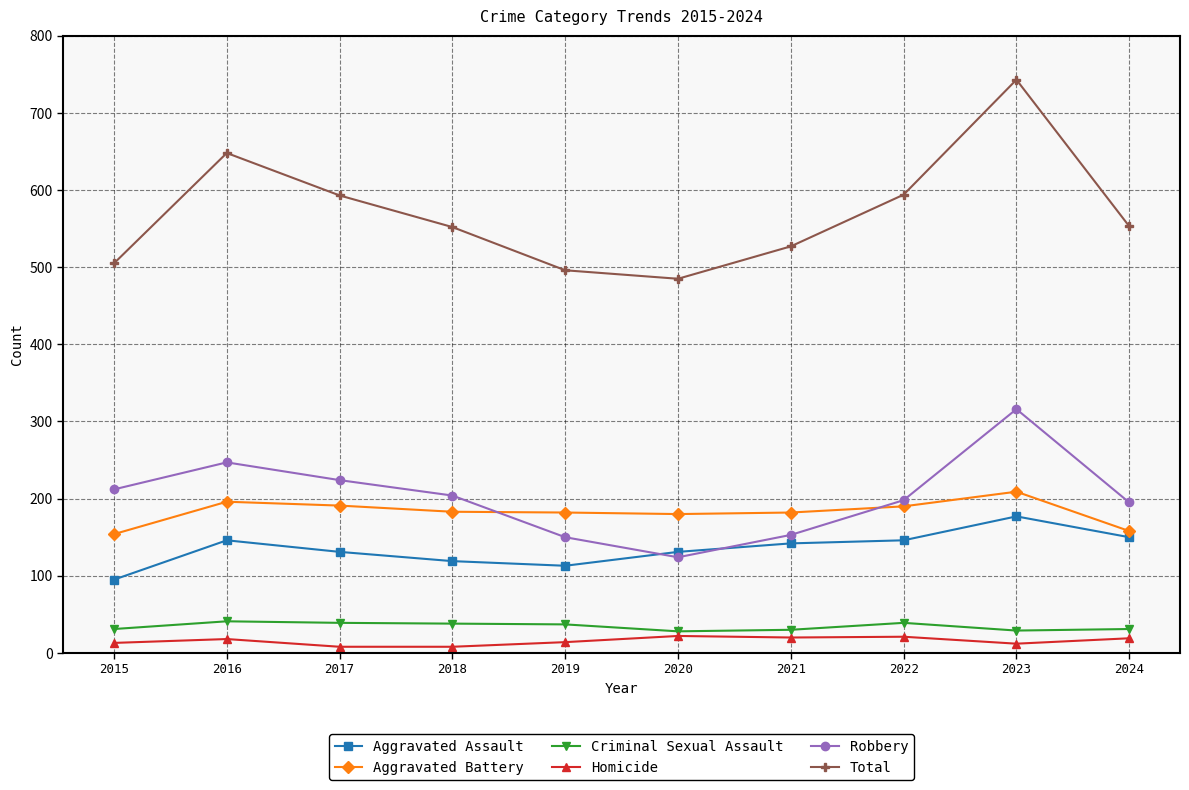

Is it true that Robbery equals 195 at 2024?

True